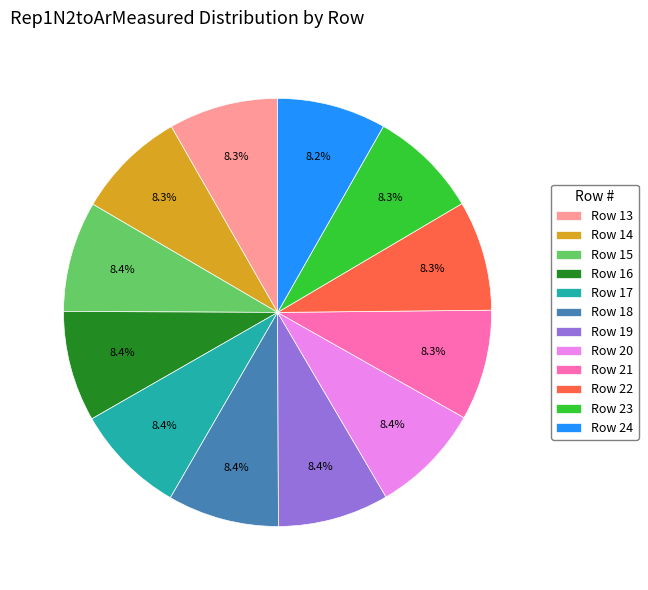

Does any single category account for the majority?

No